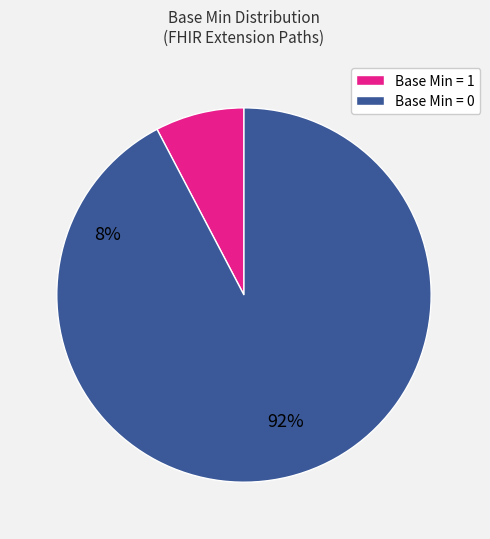

Is there any slice that represents more than half of the pie?

Yes